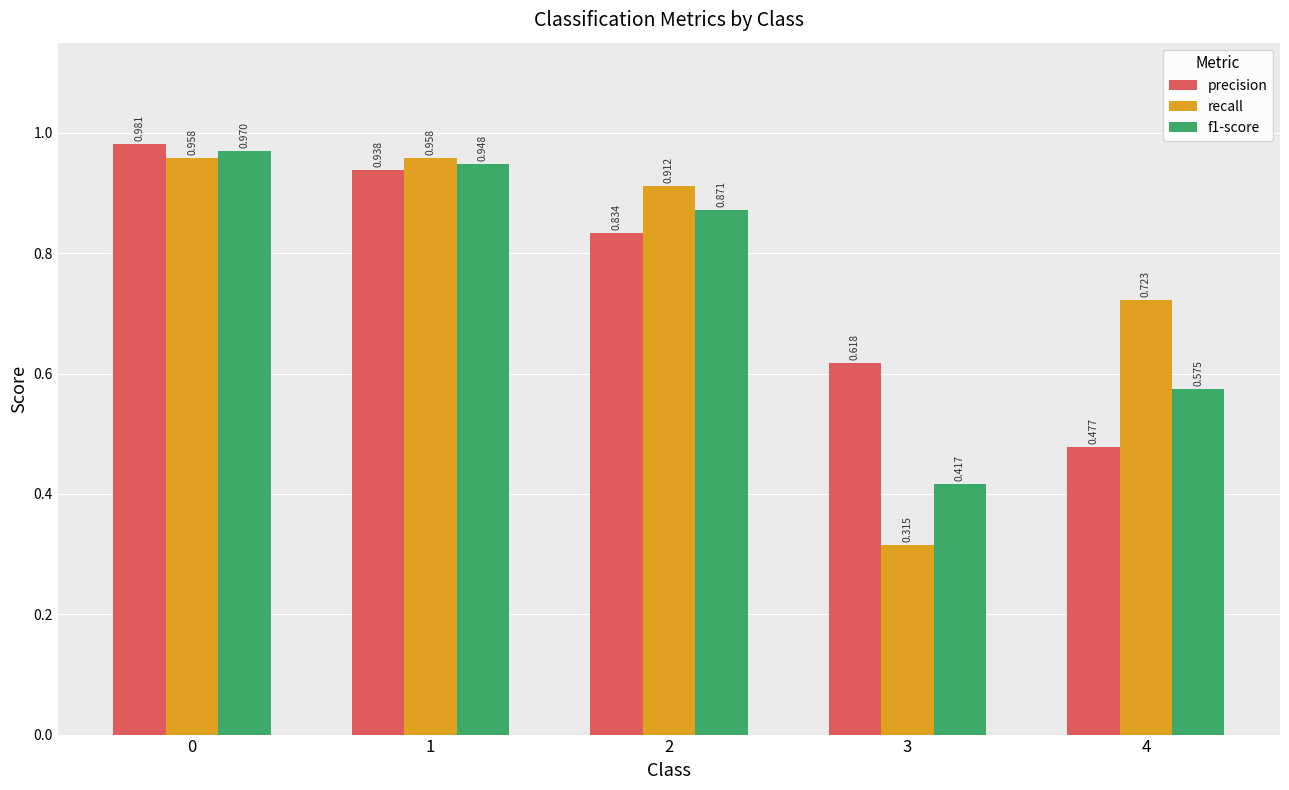

Does the chart contain stacked bars?

No